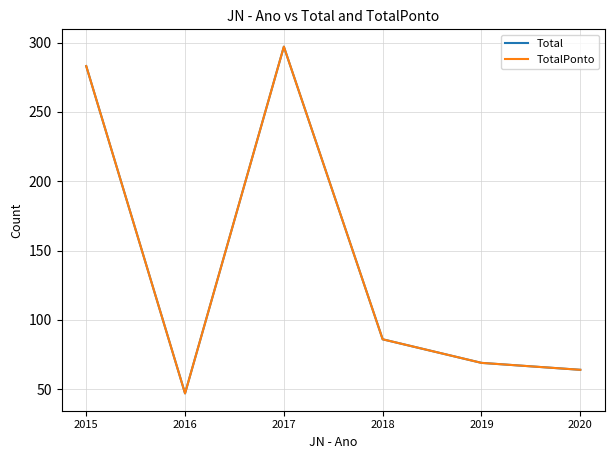

Does the chart have visible grid lines?

Yes